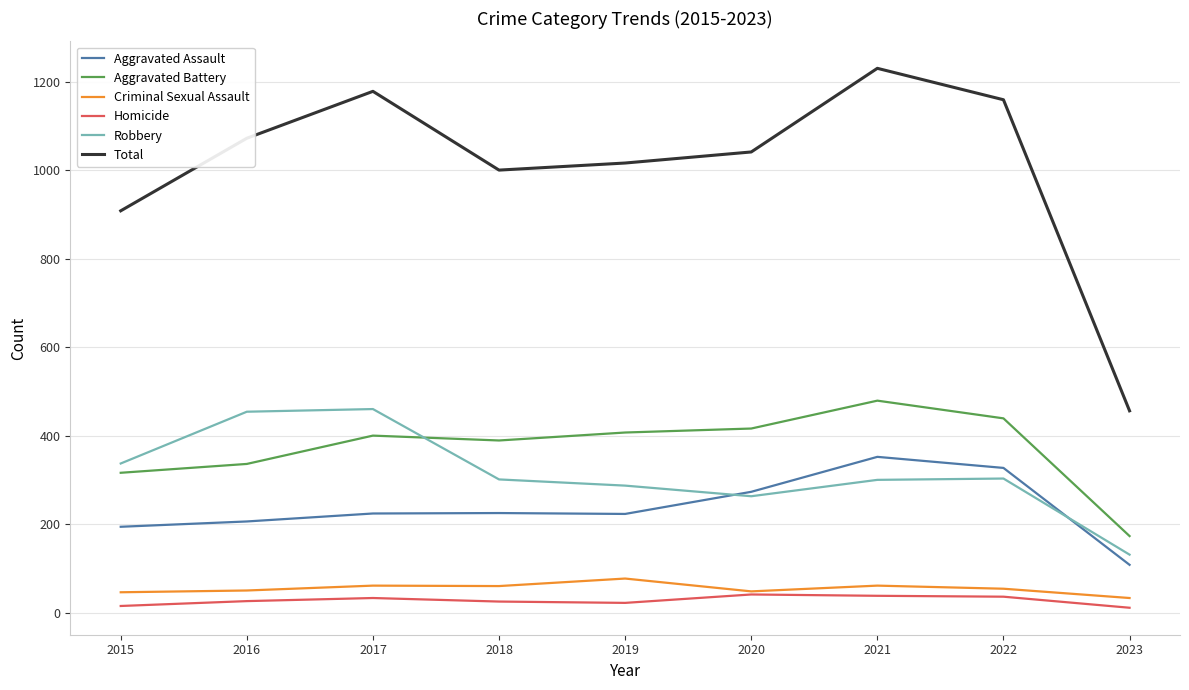

Which series changed the most between 2015 and 2023?

Total